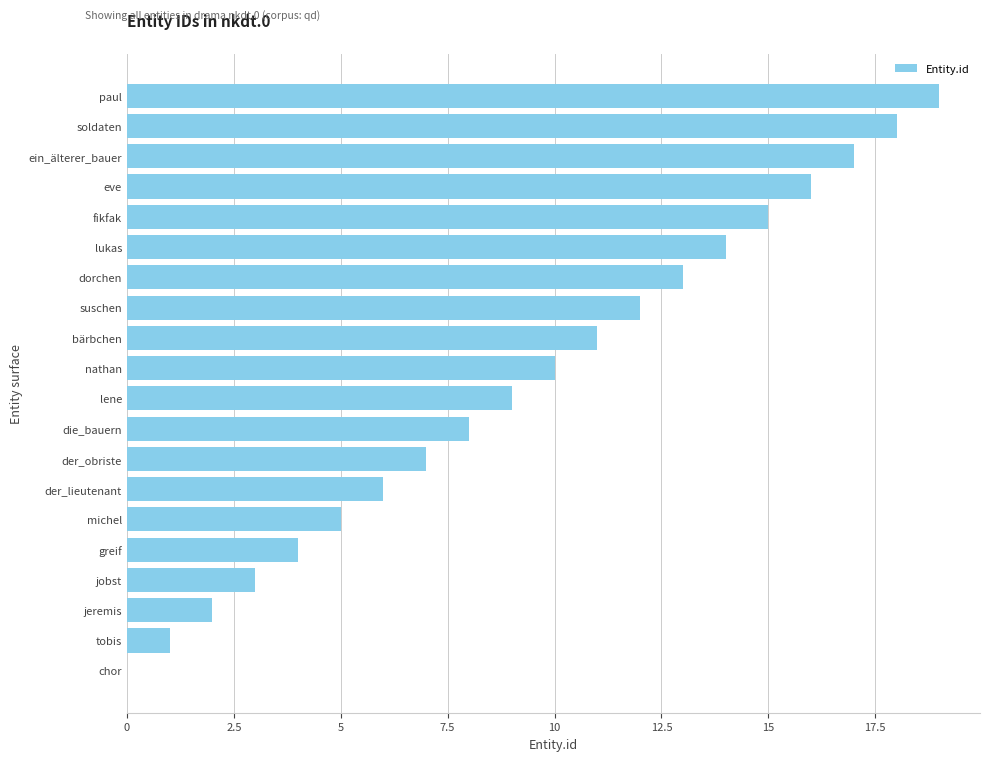

What is the sum of the values at dorchen and soldaten?

31